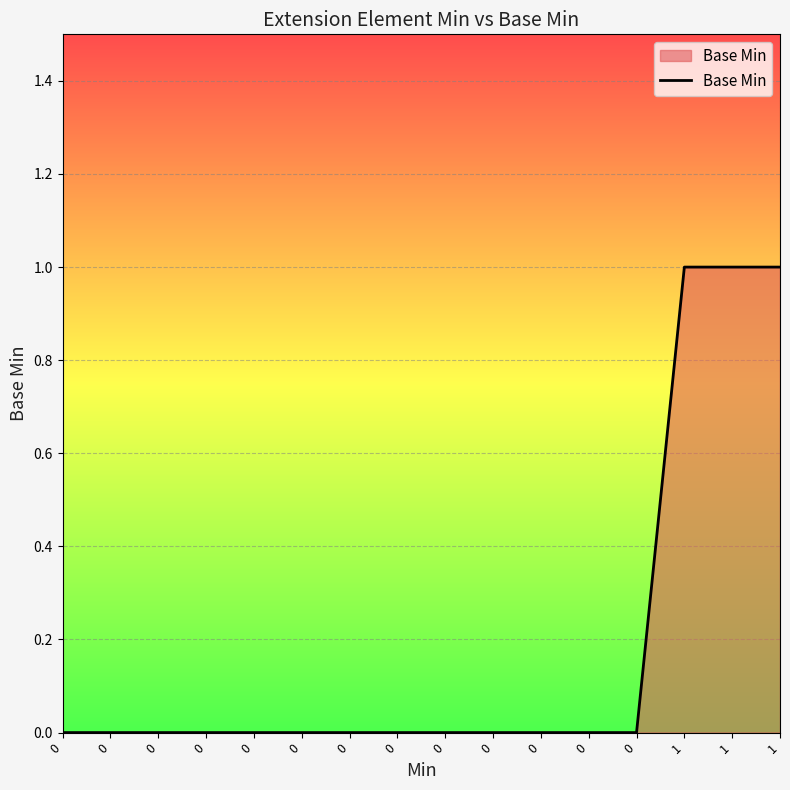

Rank the categories by value from lowest to highest.

0, 0, 0, 0, 0, 0, 0, 0, 0, 0, 0, 0, 0, 1, 1, 1